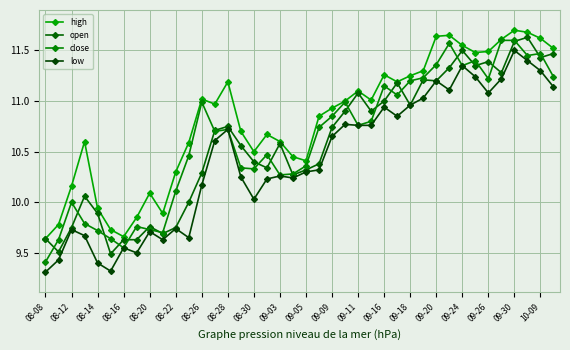

How many categories are shown in the chart?

40